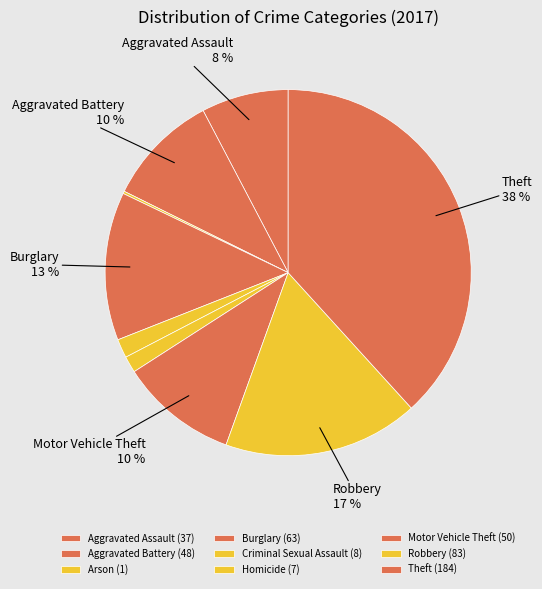

Is the sum of Motor Vehicle Theft and Theft greater than half?

No